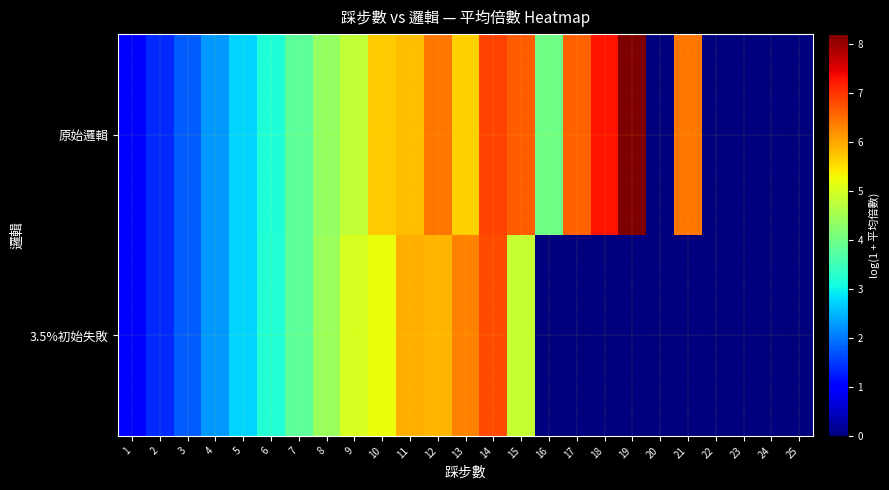

What is the spread (max minus min) of values at 18?

7.3